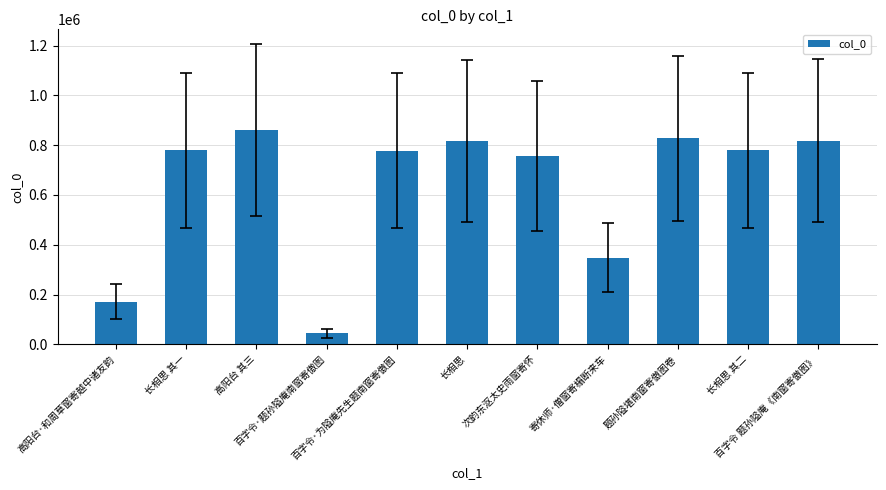

The chart shows a value of 815849 at 长相思. True or false?

True